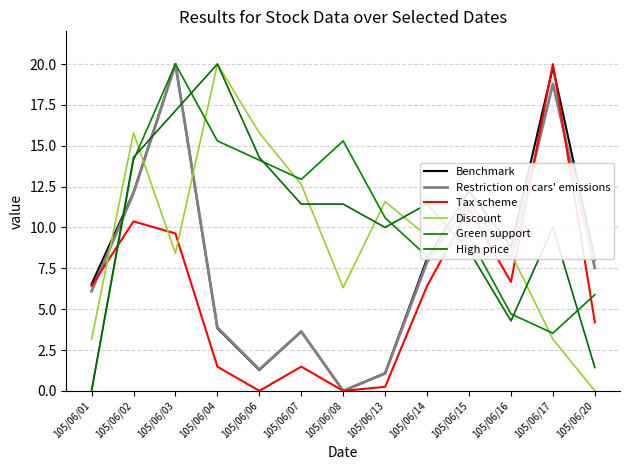

Reading right to left, what are all the values shown in this chart?

Benchmark: 8.0	19.8	8.8	12.2	8.1	1.1	0.0	3.6	1.3	3.8	20.0	12.1	6.5
Restriction on cars' emissions: 7.5	18.8	8.1	11.5	7.9	1.1	0.0	3.6	1.3	3.9	20.0	12.1	6.1
Tax scheme: 4.2	20.0	6.7	11.1	6.4	0.2	0.0	1.5	0.0	1.5	9.6	10.4	6.4
Discount: 0.0	3.2	8.4	11.6	9.5	11.6	6.3	12.6	15.8	20.0	8.4	15.8	3.2
Green support: 5.9	3.5	4.7	9.4	8.2	10.6	15.3	12.9	14.1	15.3	20.0	14.1	0.0
High price: 1.4	10.0	4.3	8.6	11.4	10.0	11.4	11.4	14.3	20.0	17.1	14.3	0.0